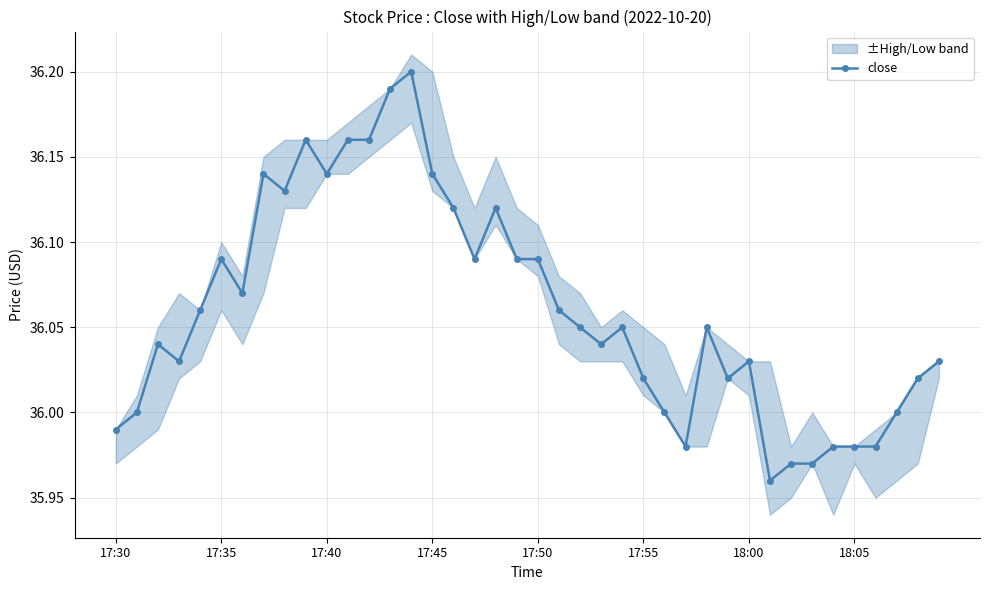

The value of close at 17:45 is 15.0. True or false?

False